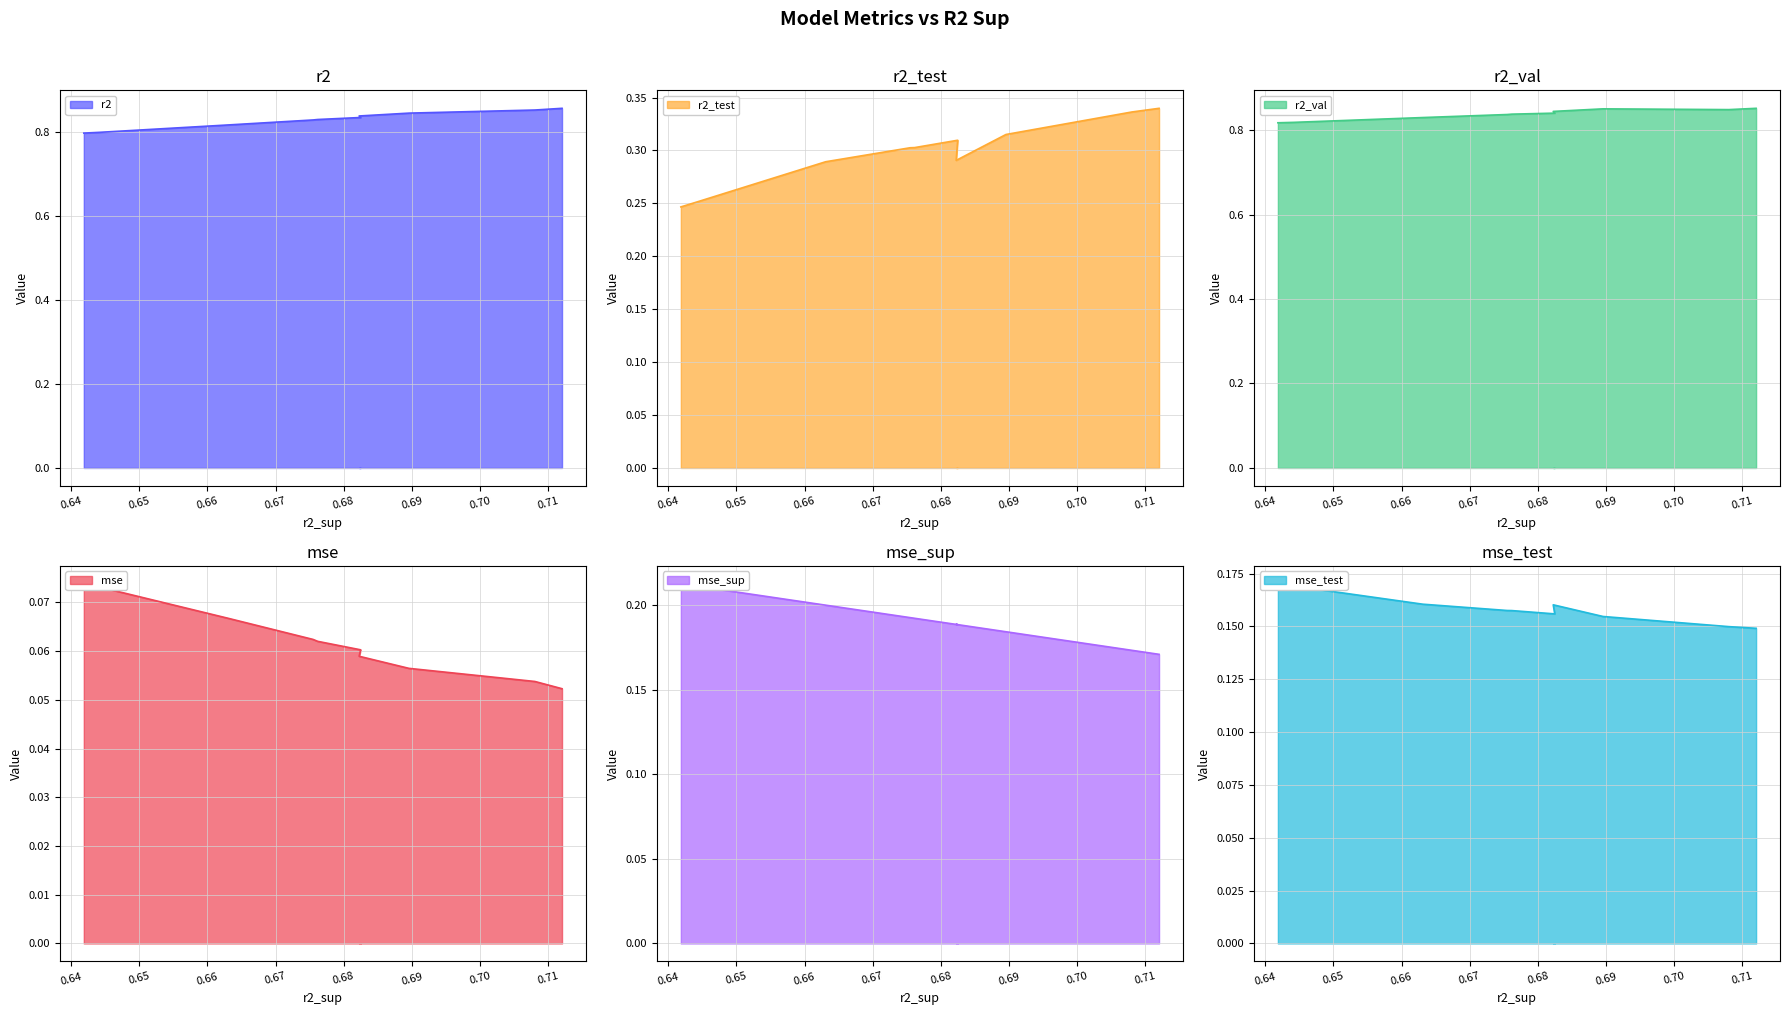

Rank the series by their maximum value, from highest to lowest.

r2, r2_val, r2_test, mse_sup, mse_test, mse